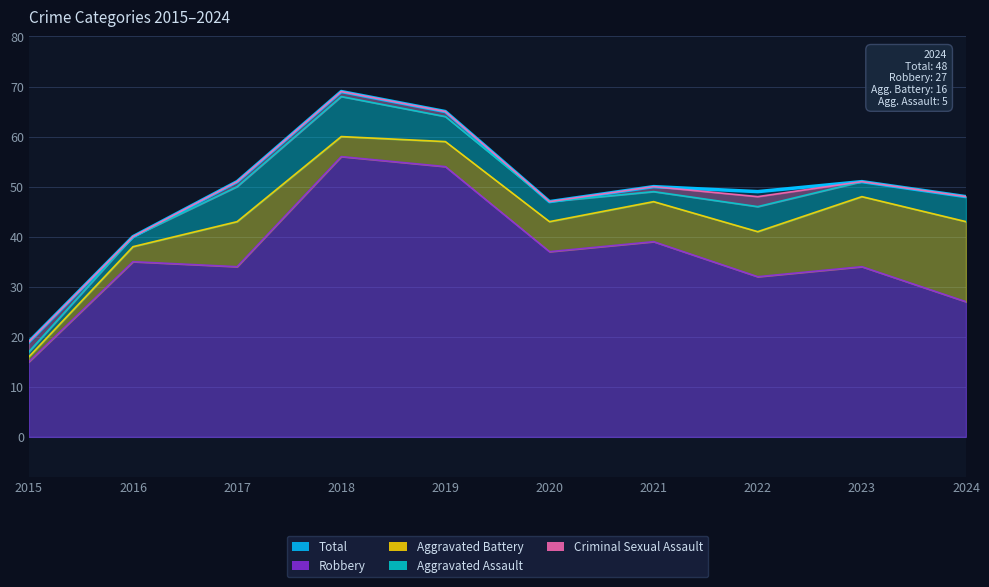

Is it true that Aggravated Assault equals 82 at 2021?

False